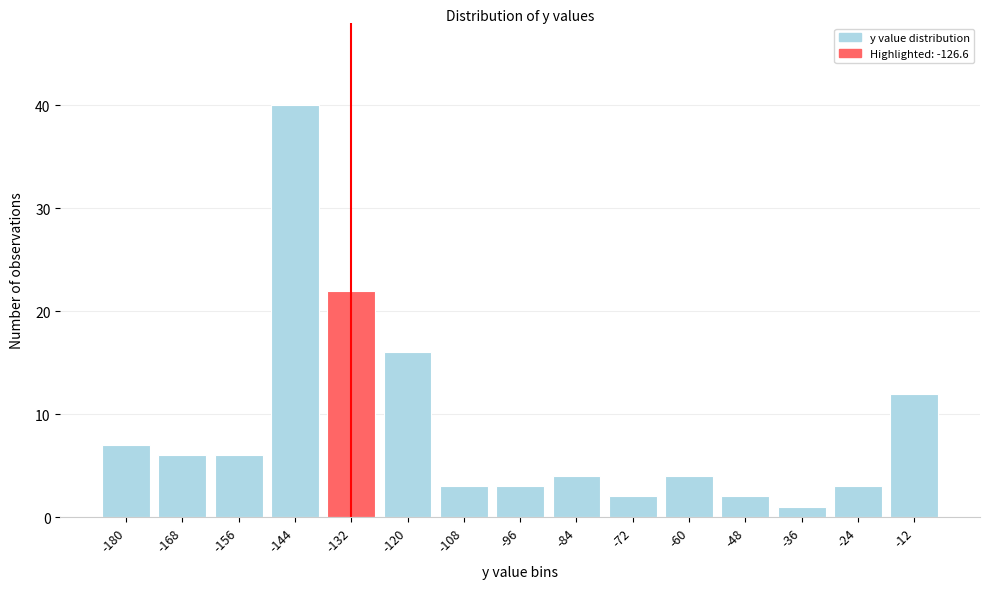

Reading right to left, extract all data points from this chart.

-12=12	-24=3	-36=1	-48=2	-60=4	-72=2	-84=4	-96=3	-108=3	-120=16	-132=22	-144=40	-156=6	-168=6	-180=7